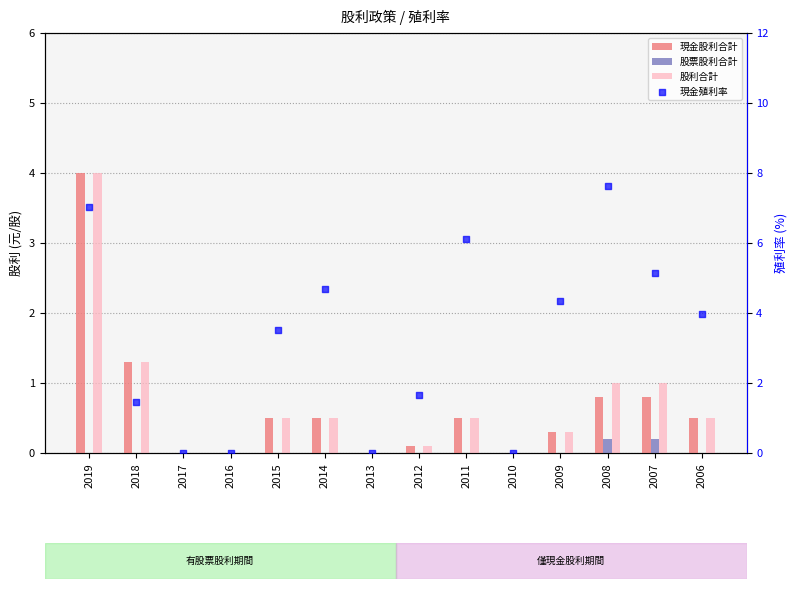

What are all the series names shown in the legend?

現金股利合計, 股票股利合計, 股利合計, 現金殖利率